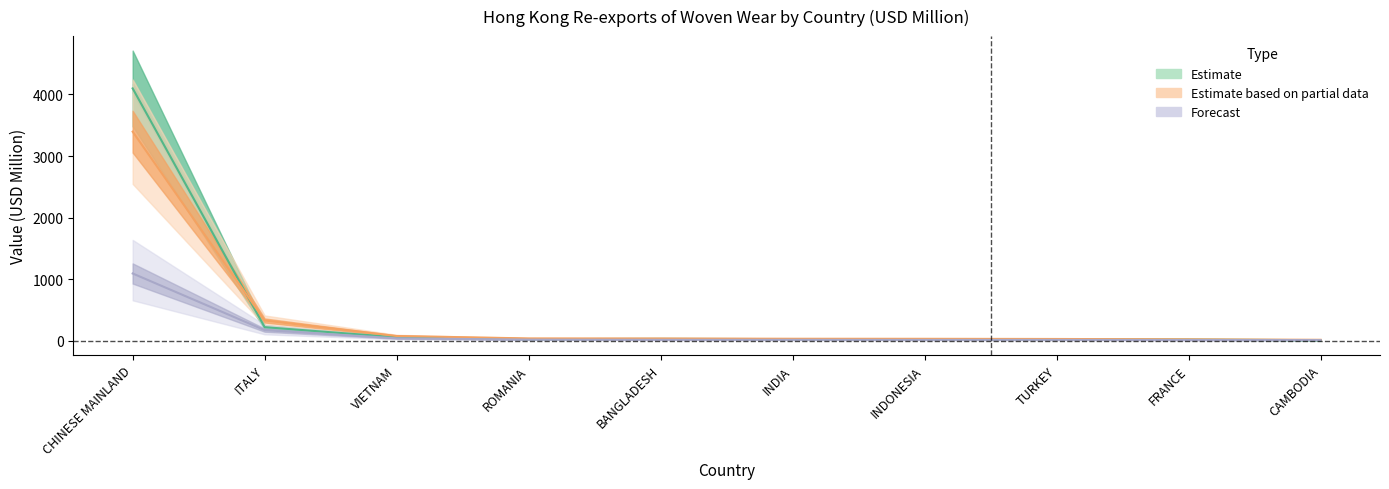

How many lines are shown in the chart?

3